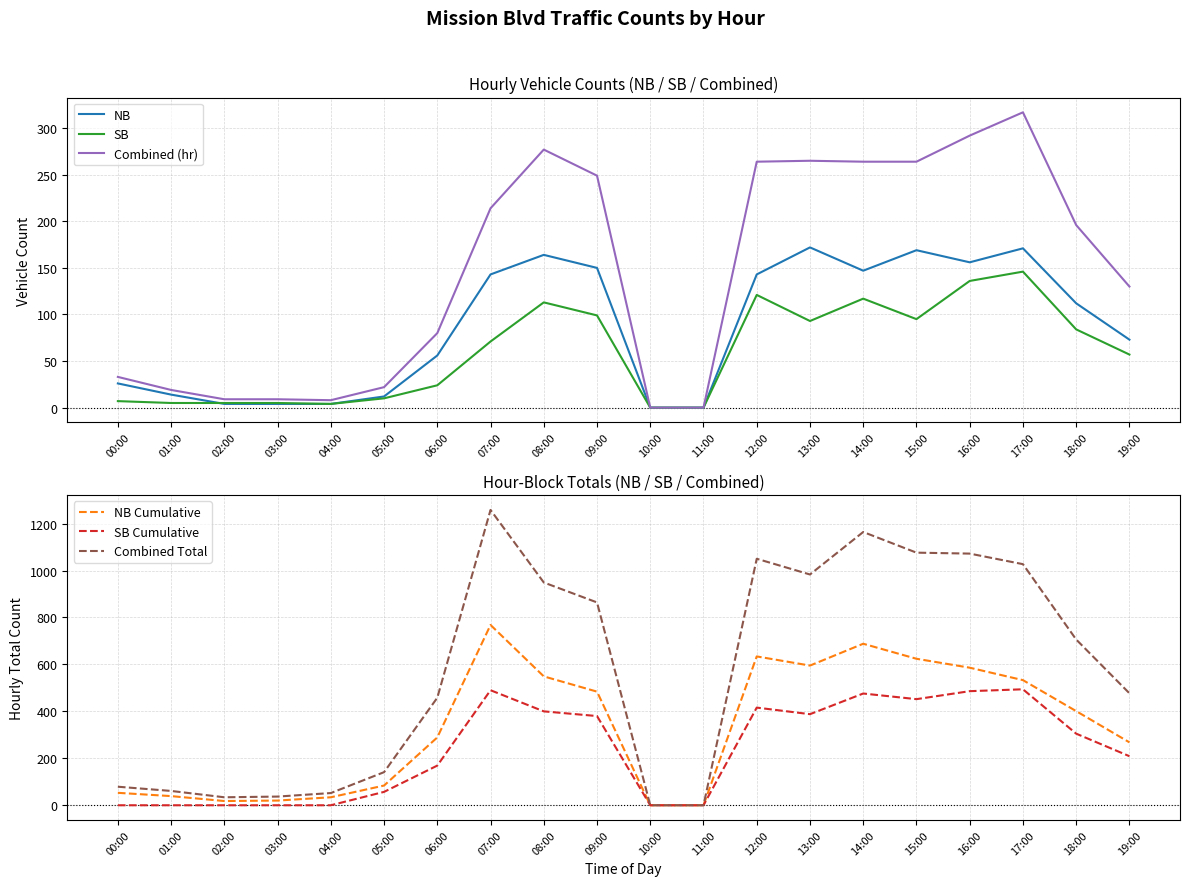

What is the total value across all series at 09:00?

2226